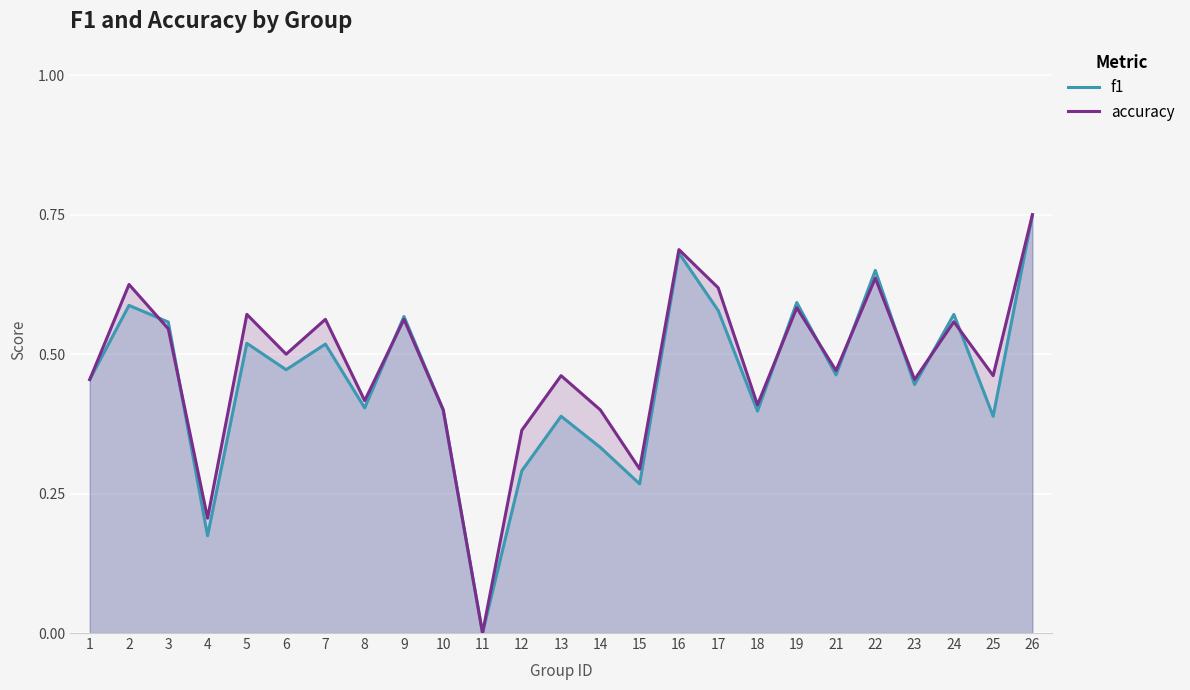

Reading left to right, what are all the values shown in this chart?

f1: 1=0.5	2=0.6	3=0.6	4=0.2	5=0.5	6=0.5	7=0.5	8=0.4	9=0.6	10=0.4	11=0.0	12=0.3	13=0.4	14=0.3	15=0.3	16=0.7	17=0.6	18=0.4	19=0.6	21=0.5	22=0.7	23=0.4	24=0.6	25=0.4	26=0.8
accuracy: 1=0.5	2=0.6	3=0.5	4=0.2	5=0.6	6=0.5	7=0.6	8=0.4	9=0.6	10=0.4	11=0.0	12=0.4	13=0.5	14=0.4	15=0.3	16=0.7	17=0.6	18=0.4	19=0.6	21=0.5	22=0.6	23=0.5	24=0.6	25=0.5	26=0.8